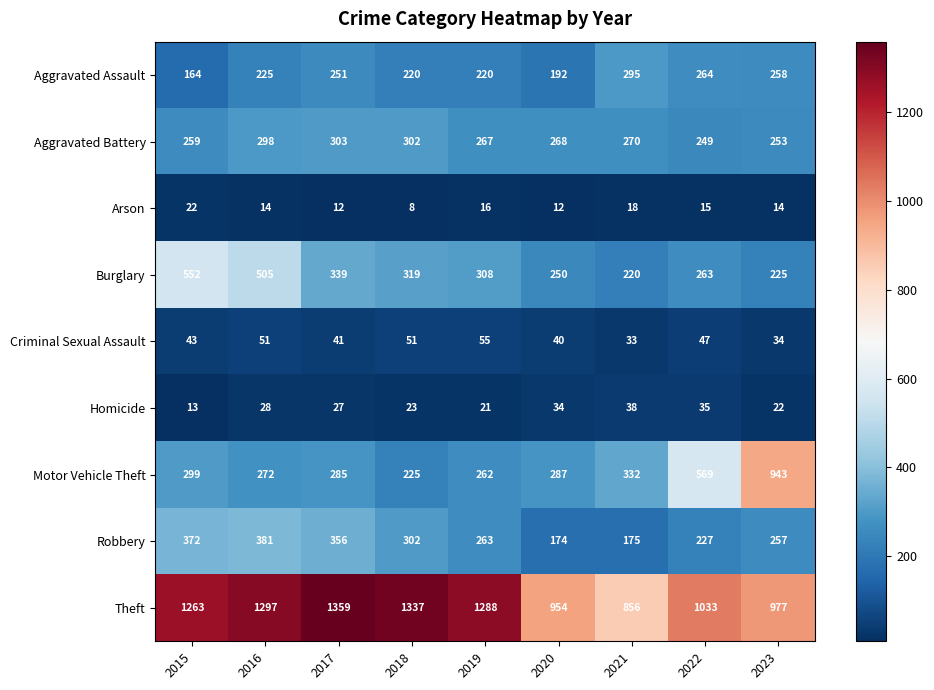

How many data points does each series have?

9